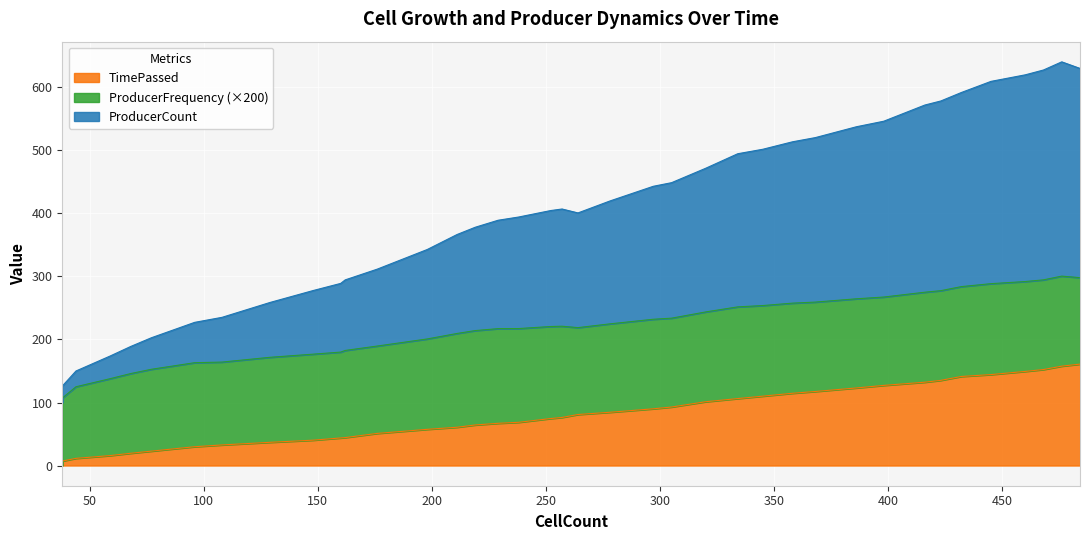

True or false: TimePassed and ProducerCount intersect in this chart.

False